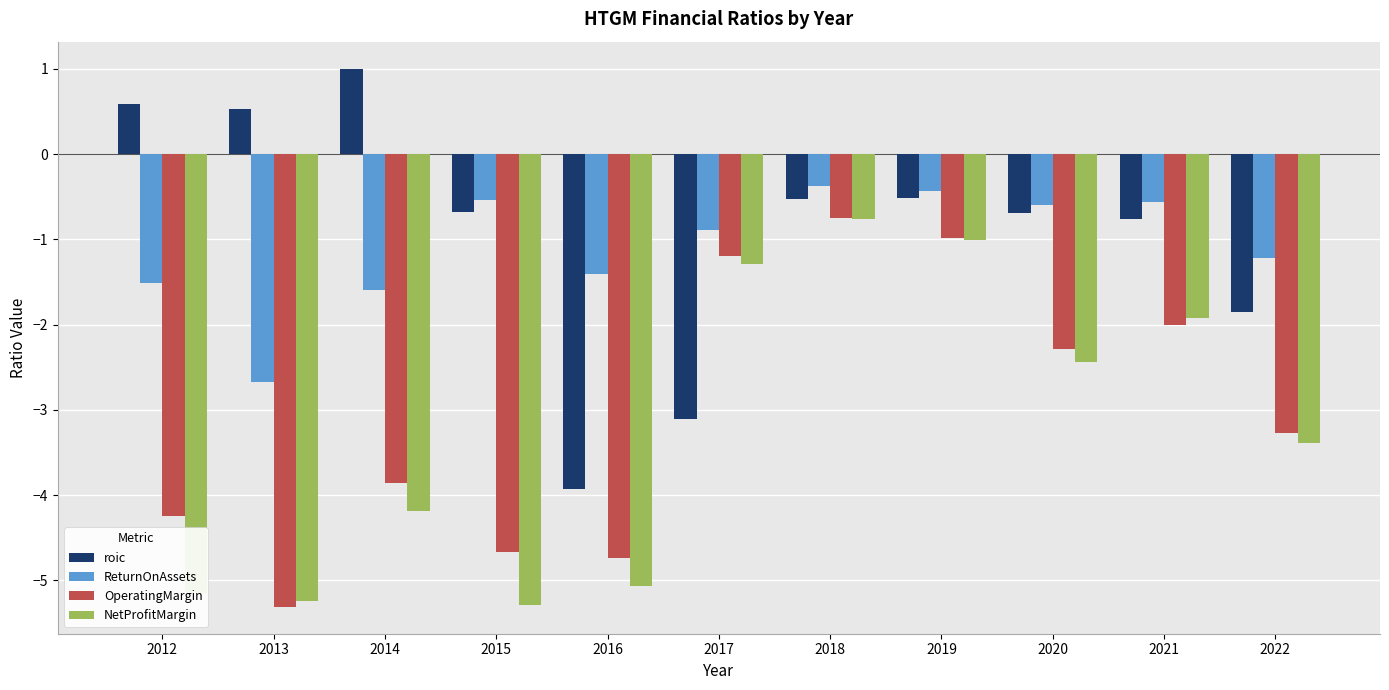

The value of NetProfitMargin at 2016 is -5.1. True or false?

True